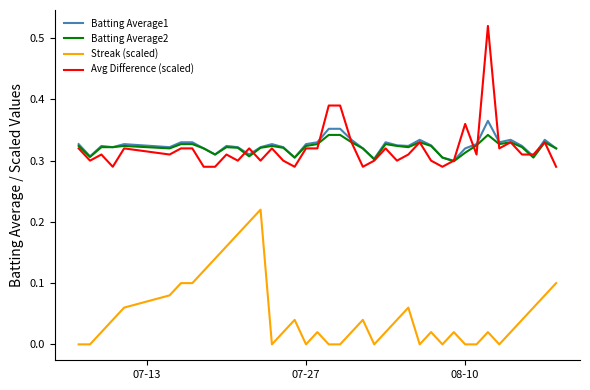

Rank the series by their maximum value, from highest to lowest.

Avg Difference (scaled), Batting Average1, Batting Average2, Streak (scaled)